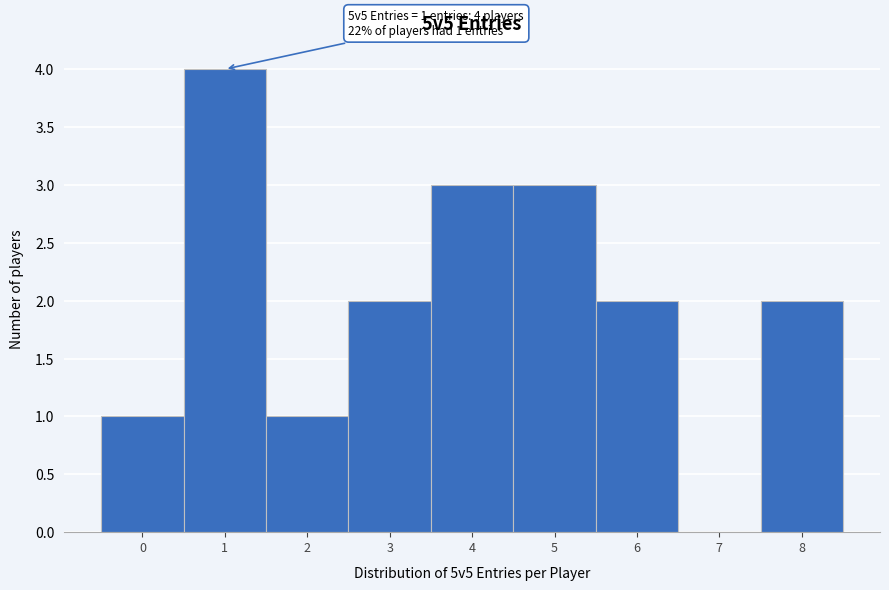

Reading left to right, transcribe all the data shown in this chart.

0=1	1=4	2=1	3=2	4=3	5=3	6=2	7=0	8=2